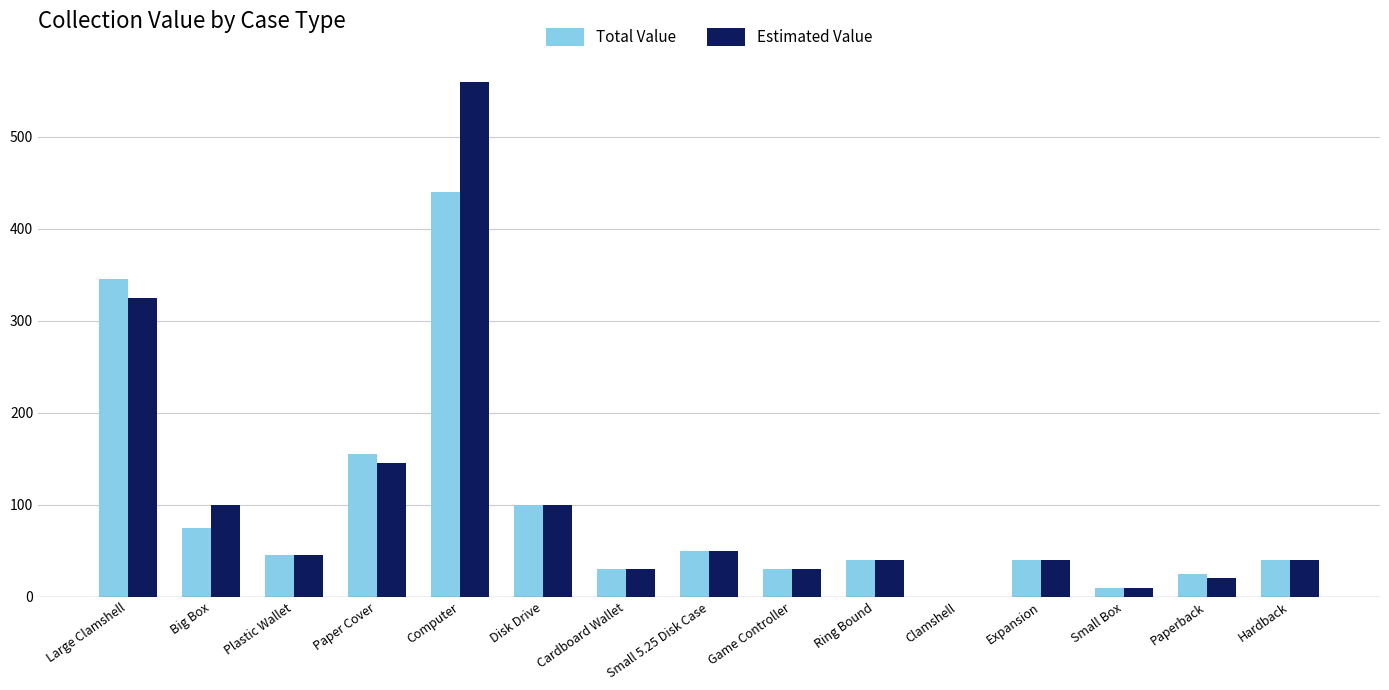

What is the sum of all Estimated Value values?

1535